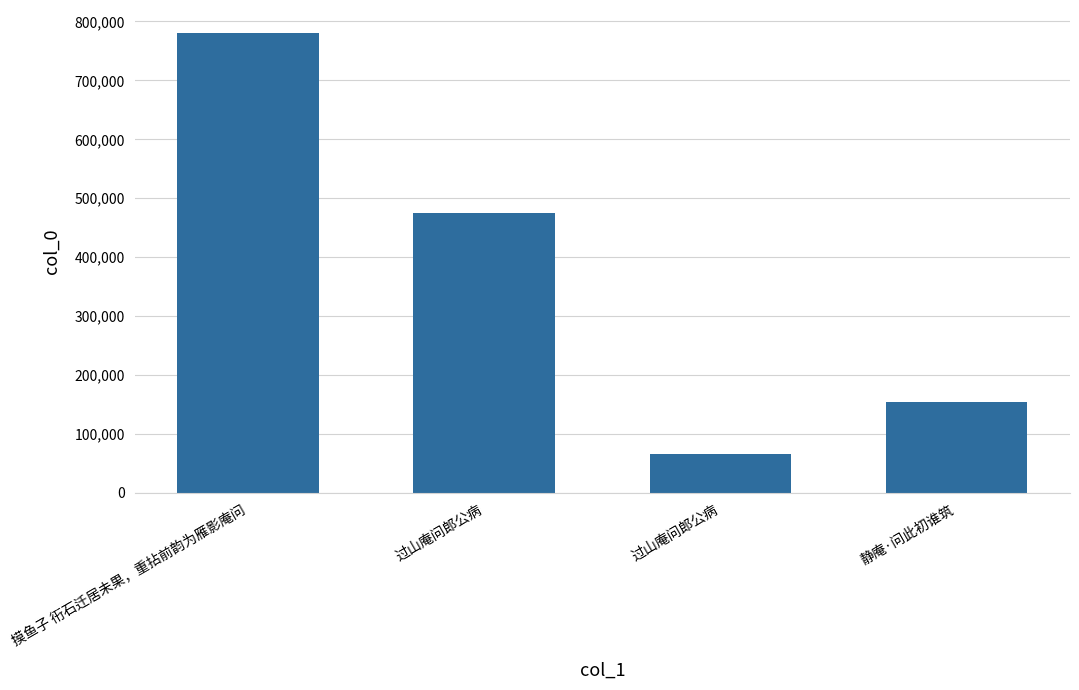

What is the minimum value shown in the chart?

66753